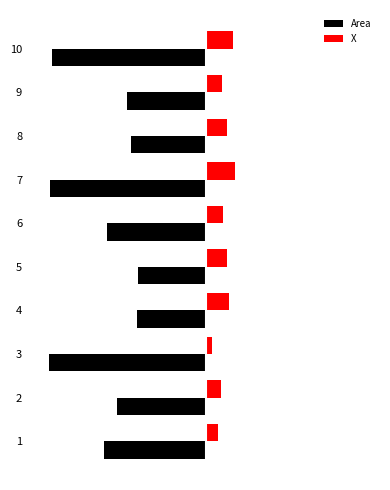

Which series changed the most between 5 and 6?

Area